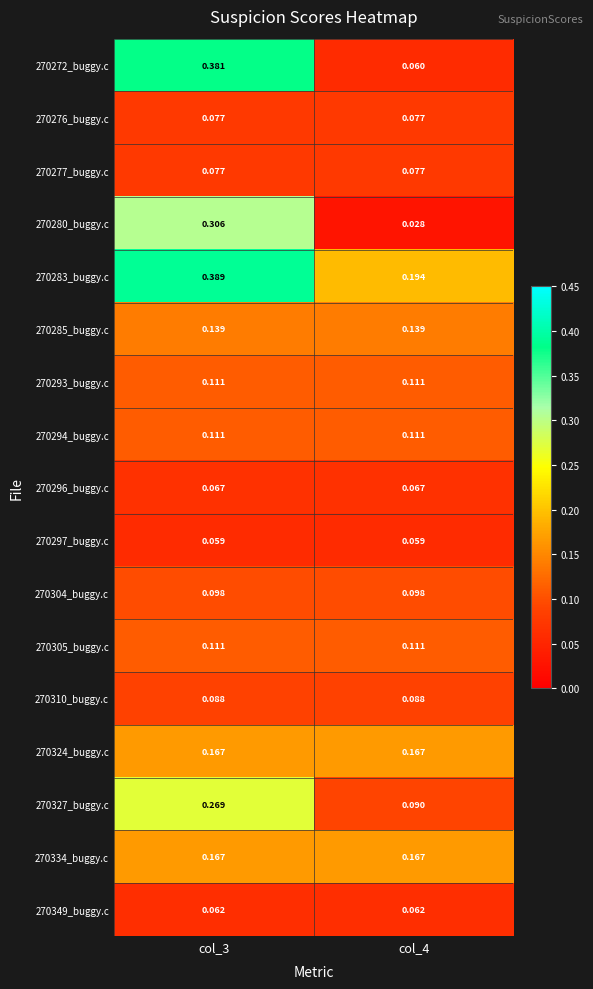

At how many categories does at least one series exceed 0?

2